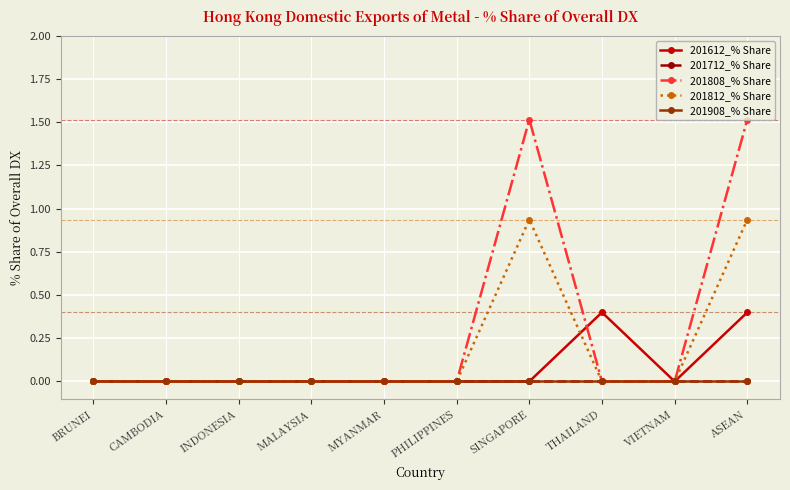

Does the chart have visible grid lines?

Yes